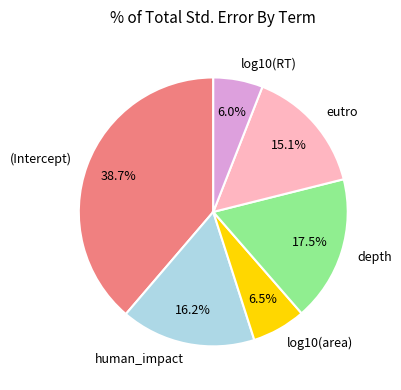

Is there any slice that represents more than half of the pie?

No